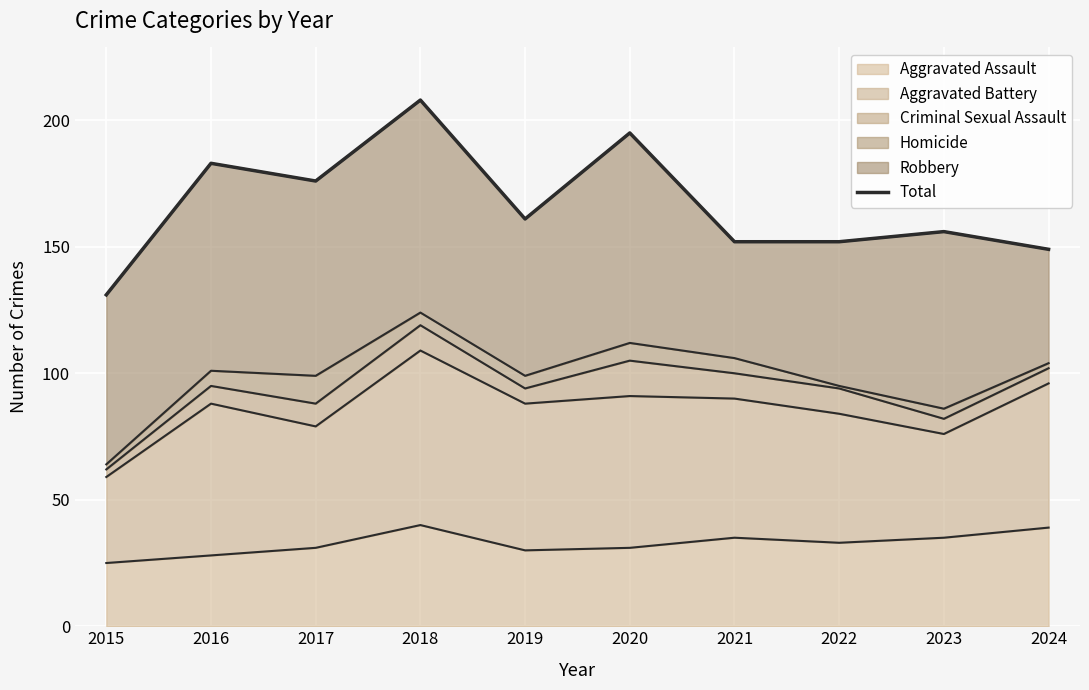

Is it true that Aggravated Assault equals 31 at 2020?

True